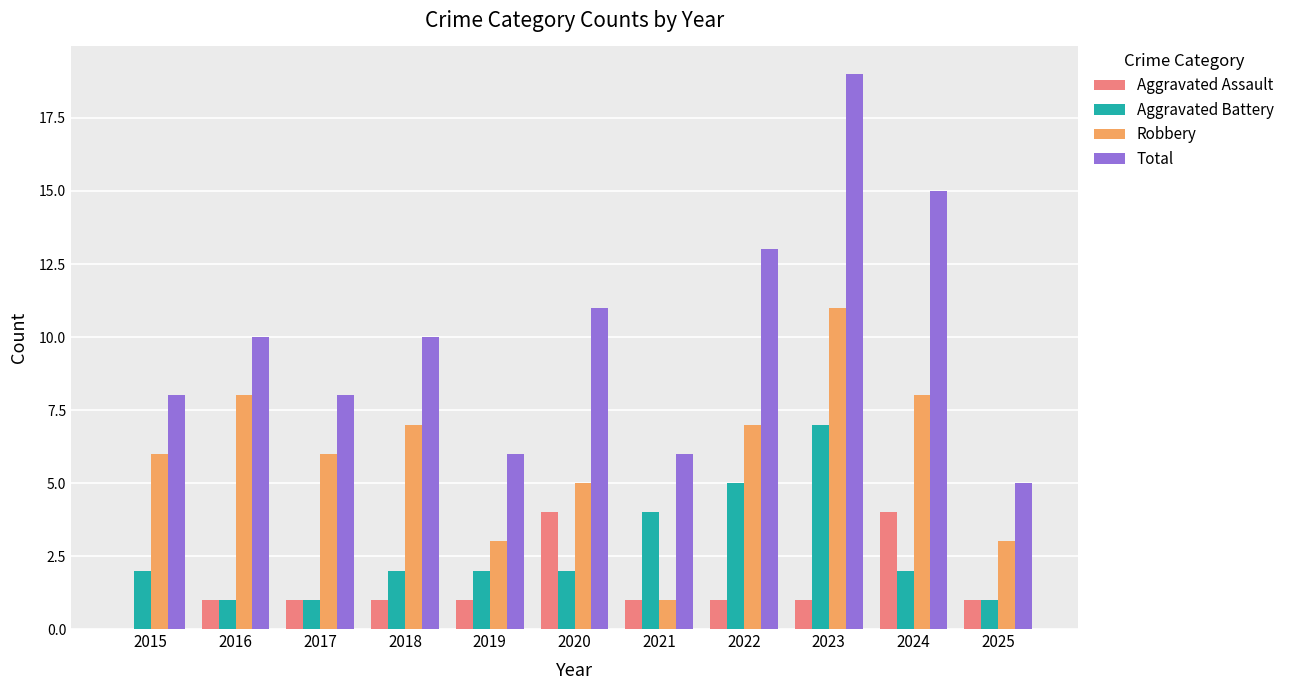

What is the sum of all Aggravated Battery values?

29